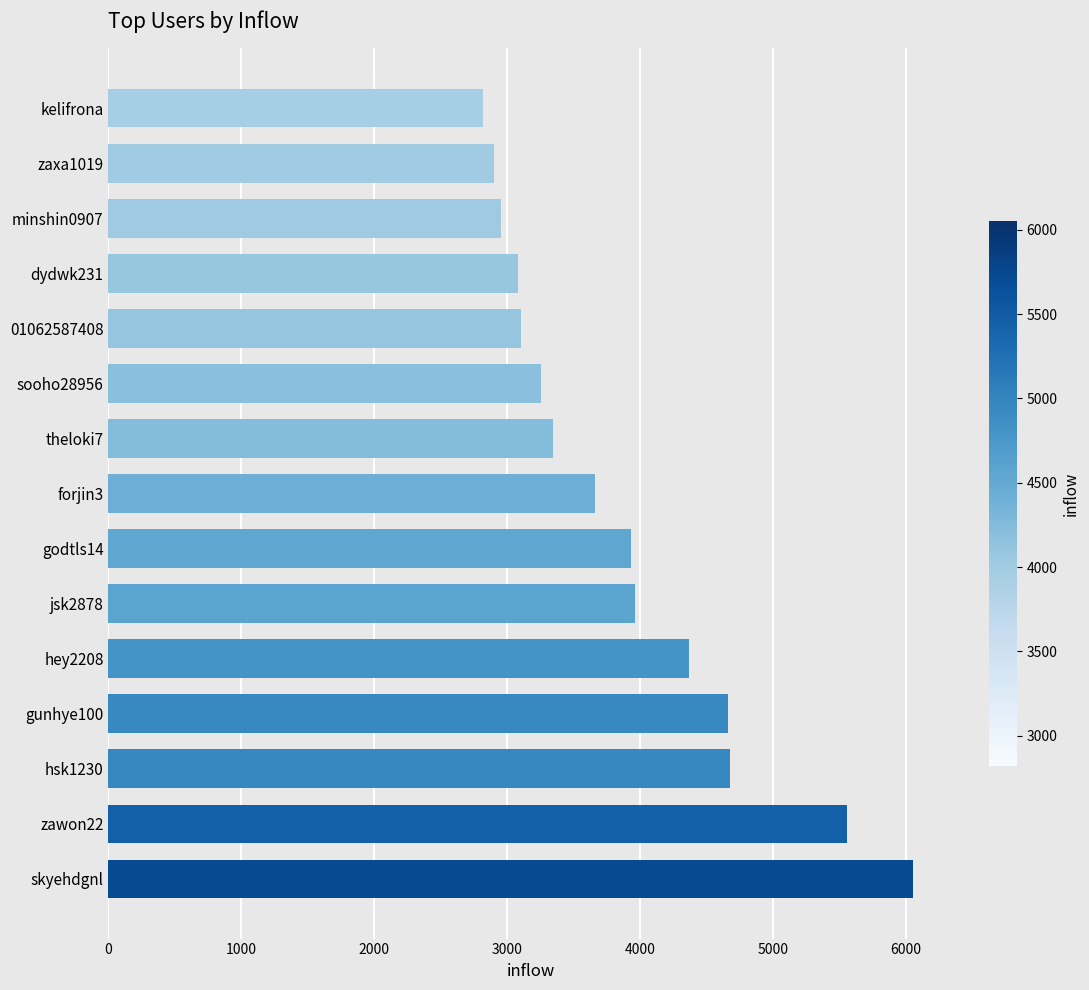

What is the difference between the maximum and minimum values?

3232